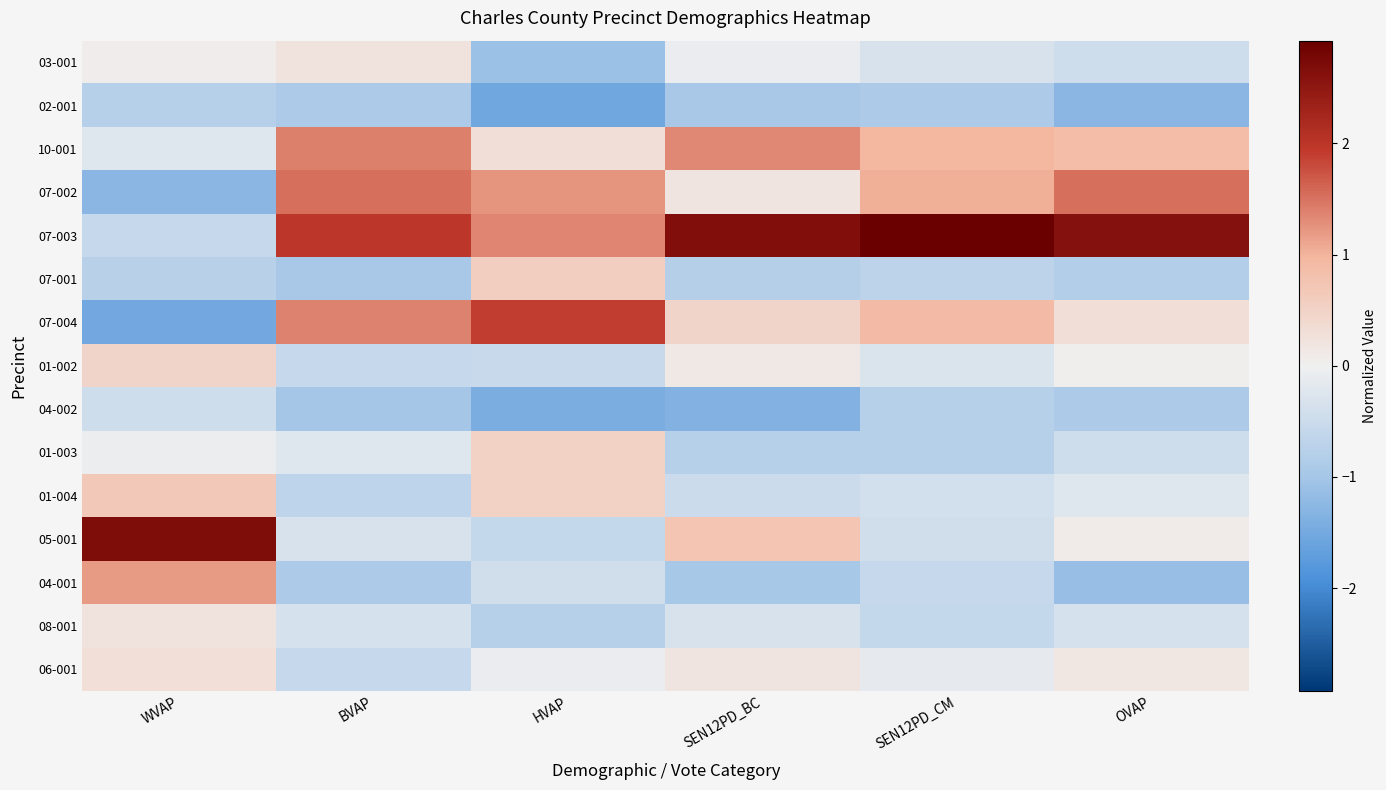

Reading left to right, list all the values displayed in this chart.

03-001: WVAP=0.1	BVAP=0.2	HVAP=-1.1	SEN12PD_BC=-0.1	SEN12PD_CM=-0.3	OVAP=-0.5
02-001: WVAP=-0.8	BVAP=-0.9	HVAP=-1.5	SEN12PD_BC=-0.9	SEN12PD_CM=-0.9	OVAP=-1.3
10-001: WVAP=-0.2	BVAP=1.4	HVAP=0.3	SEN12PD_BC=1.3	SEN12PD_CM=1.0	OVAP=0.9
07-002: WVAP=-1.3	BVAP=1.5	HVAP=1.2	SEN12PD_BC=0.2	SEN12PD_CM=1.0	OVAP=1.5
07-003: WVAP=-0.6	BVAP=2.0	HVAP=1.4	SEN12PD_BC=2.7	SEN12PD_CM=2.9	OVAP=2.6
07-001: WVAP=-0.7	BVAP=-1.0	HVAP=0.6	SEN12PD_BC=-0.8	SEN12PD_CM=-0.7	OVAP=-0.8
07-004: WVAP=-1.5	BVAP=1.4	HVAP=1.9	SEN12PD_BC=0.5	SEN12PD_CM=0.9	OVAP=0.3
01-002: WVAP=0.5	BVAP=-0.6	HVAP=-0.5	SEN12PD_BC=0.1	SEN12PD_CM=-0.3	OVAP=0.0
04-002: WVAP=-0.4	BVAP=-1.0	HVAP=-1.4	SEN12PD_BC=-1.4	SEN12PD_CM=-0.8	OVAP=-0.9
01-003: WVAP=-0.0	BVAP=-0.2	HVAP=0.5	SEN12PD_BC=-0.8	SEN12PD_CM=-0.8	OVAP=-0.5
01-004: WVAP=0.7	BVAP=-0.7	HVAP=0.5	SEN12PD_BC=-0.5	SEN12PD_CM=-0.4	OVAP=-0.2
05-001: WVAP=2.7	BVAP=-0.3	HVAP=-0.6	SEN12PD_BC=0.7	SEN12PD_CM=-0.4	OVAP=0.1
04-001: WVAP=1.2	BVAP=-0.9	HVAP=-0.4	SEN12PD_BC=-1.0	SEN12PD_CM=-0.6	OVAP=-1.1
08-001: WVAP=0.2	BVAP=-0.4	HVAP=-0.8	SEN12PD_BC=-0.3	SEN12PD_CM=-0.6	OVAP=-0.4
06-001: WVAP=0.3	BVAP=-0.6	HVAP=-0.1	SEN12PD_BC=0.2	SEN12PD_CM=-0.1	OVAP=0.2